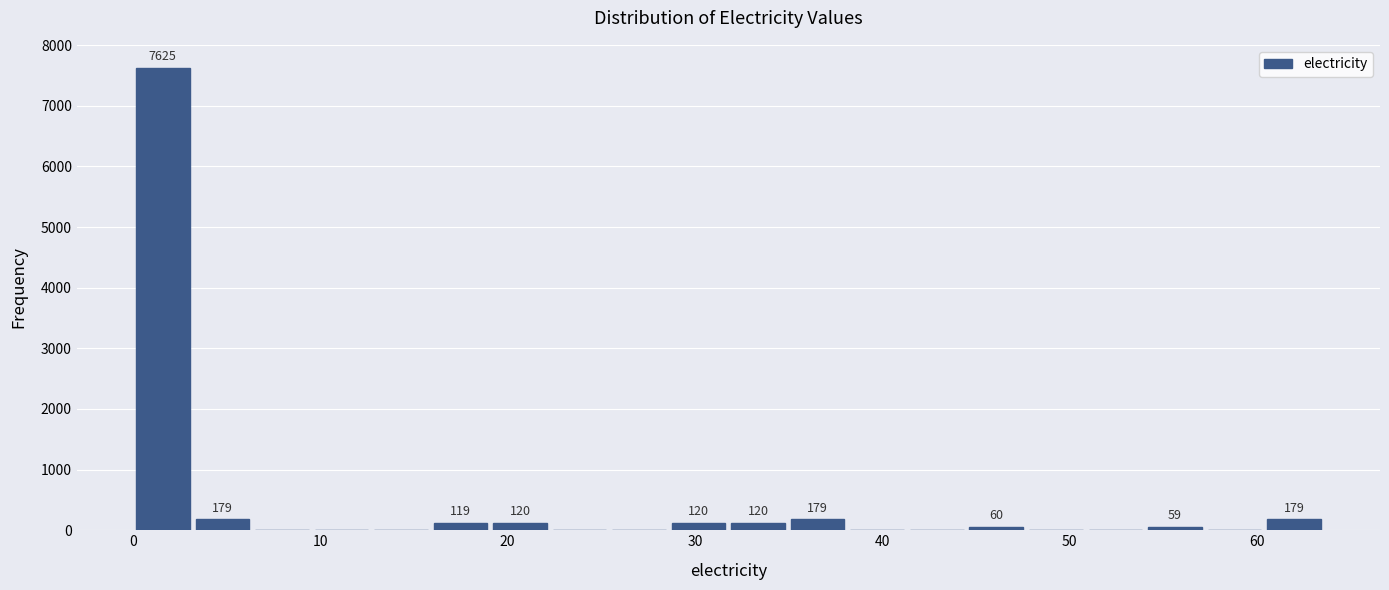

Read against the x-axis, roughly where is the centre of the tallest bar?

2